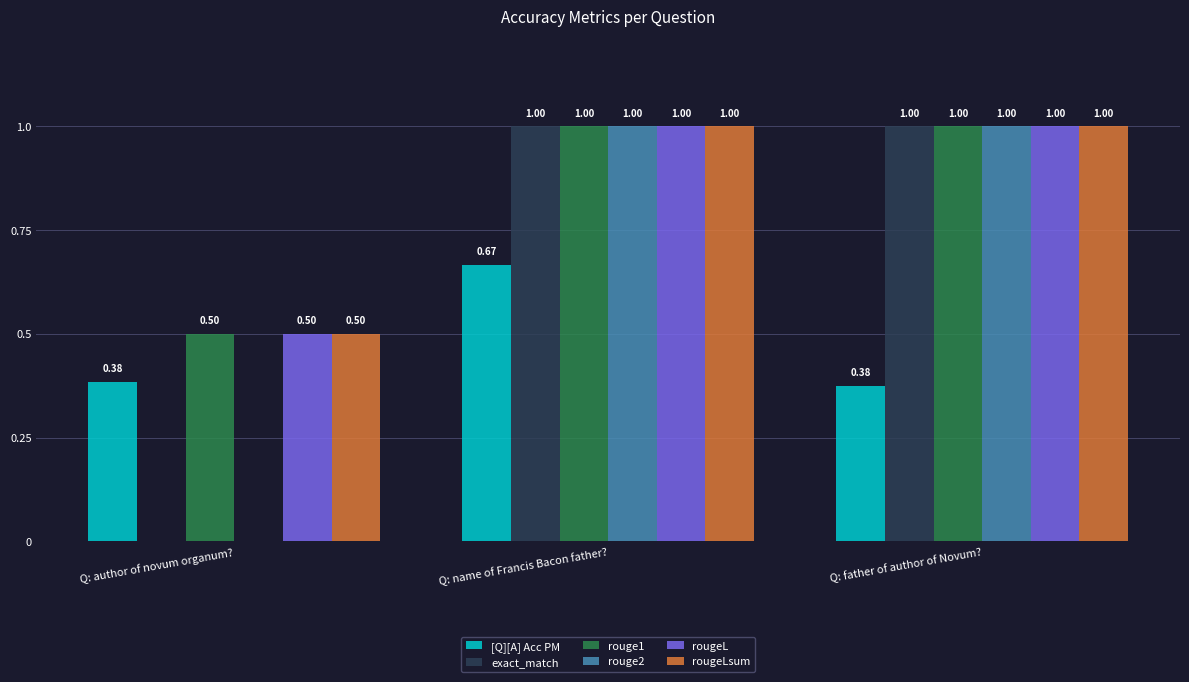

The rouge1 series shows 1.0 at Q: father of author of Novum?. True or false?

True